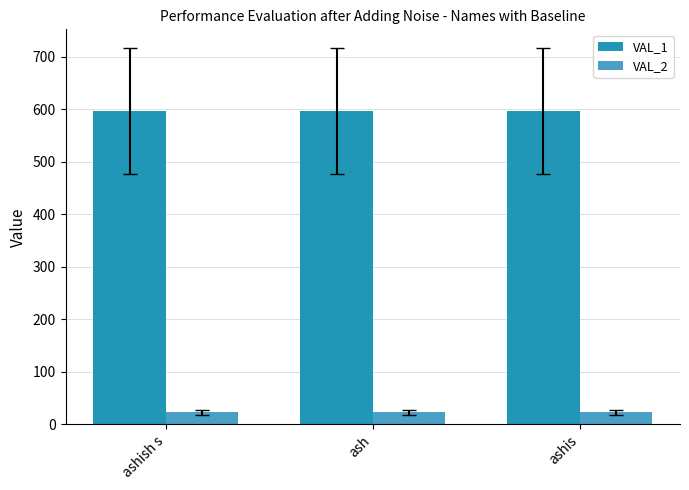

Is the value of VAL_1 at ashis greater than the value of VAL_2 at ashish s?

Yes